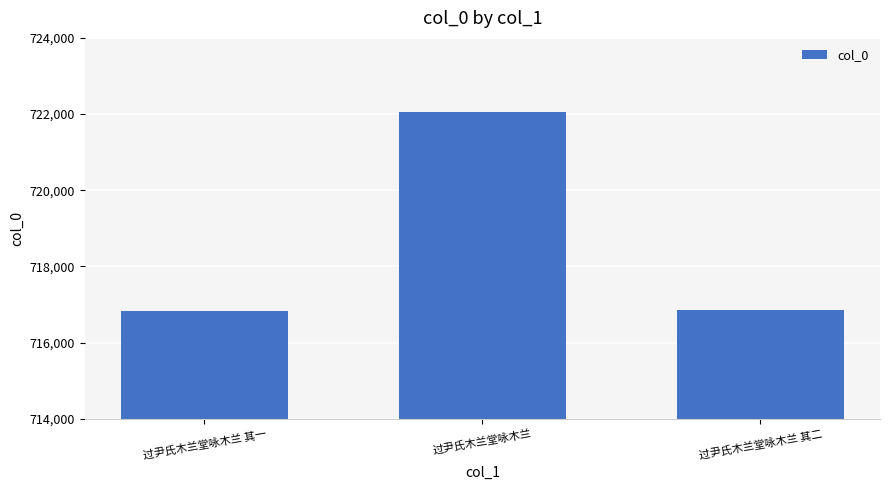

What is the difference between the maximum and minimum values?

5223